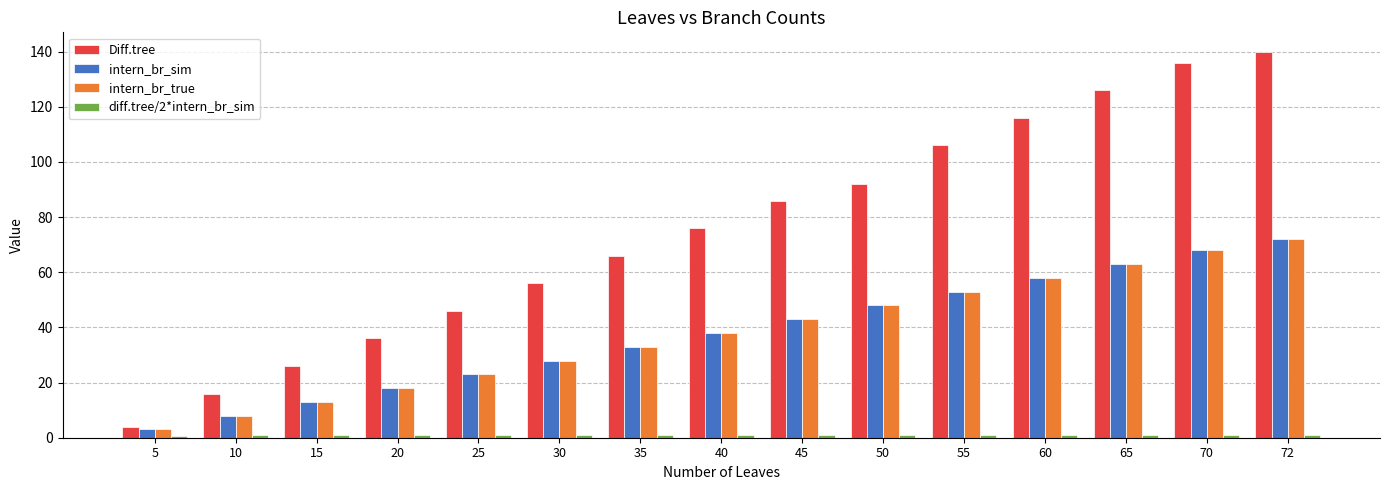

What is the value of the intern_br_sim bar at the 5th from the left?

23.0